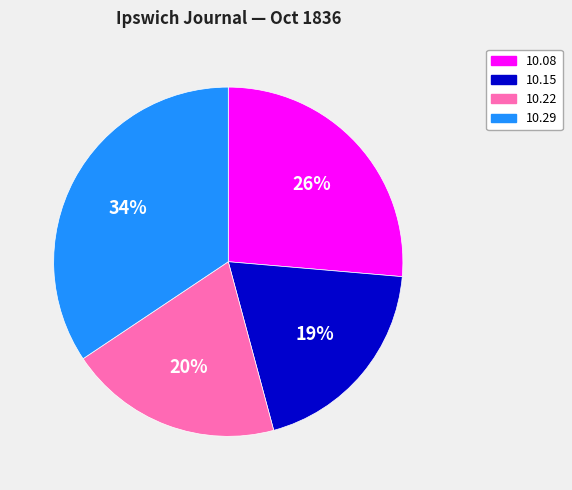

Is there any slice that represents more than half of the pie?

No